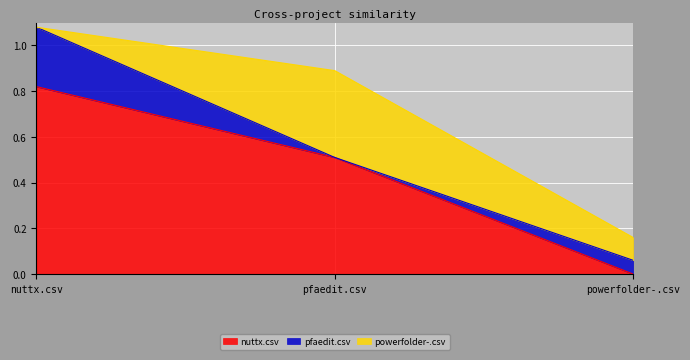

At which category is the sum across all series the highest?

nuttx.csv